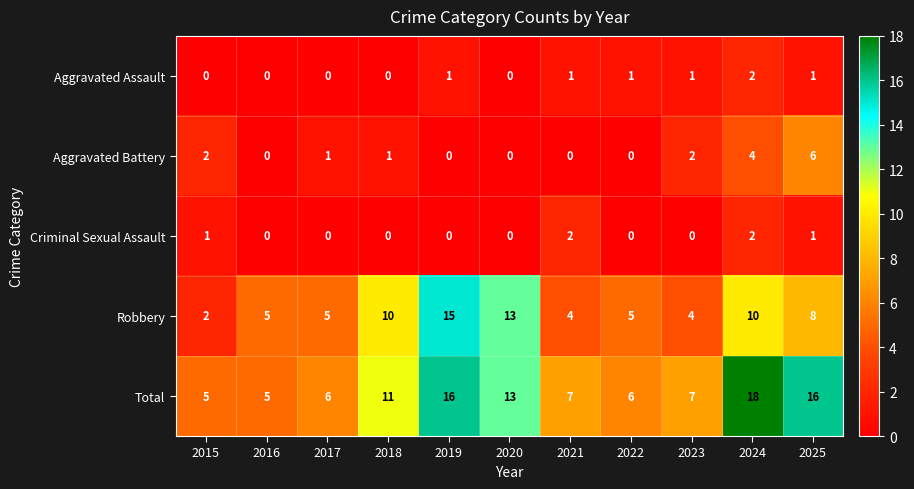

At how many categories does at least one series exceed 9?

5